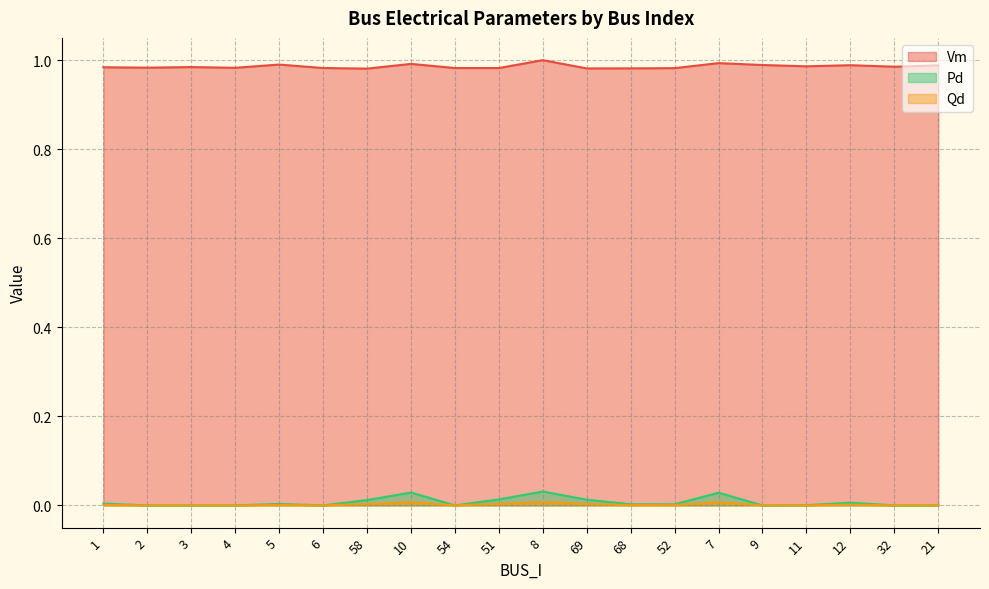

In Pd, how many points are higher than both neighbors (excluding endpoints)?

5